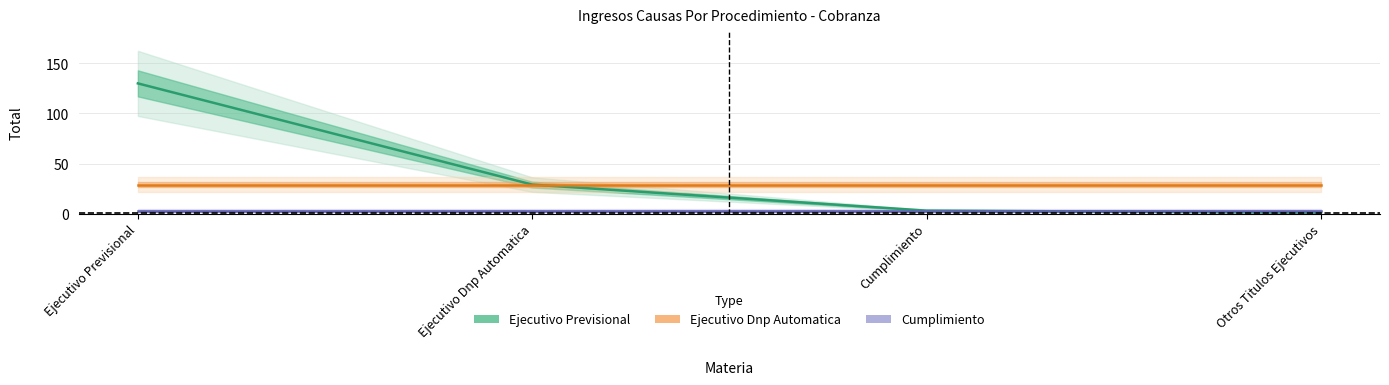

True or false: Cumplimiento and Ejecutivo Previsional intersect in this chart.

False